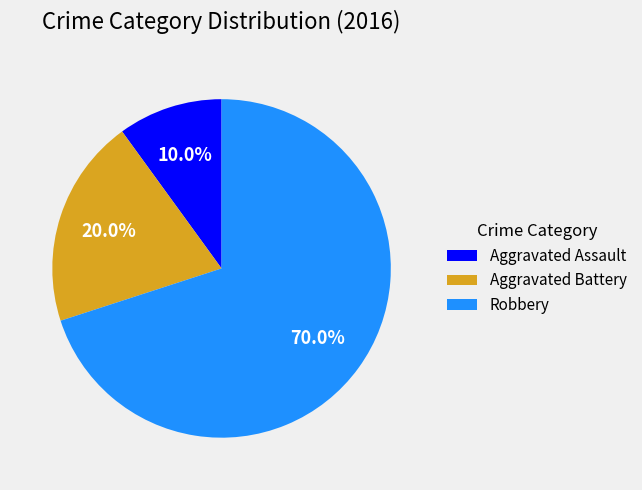

Does Aggravated Assault account for over 50% of the chart?

No